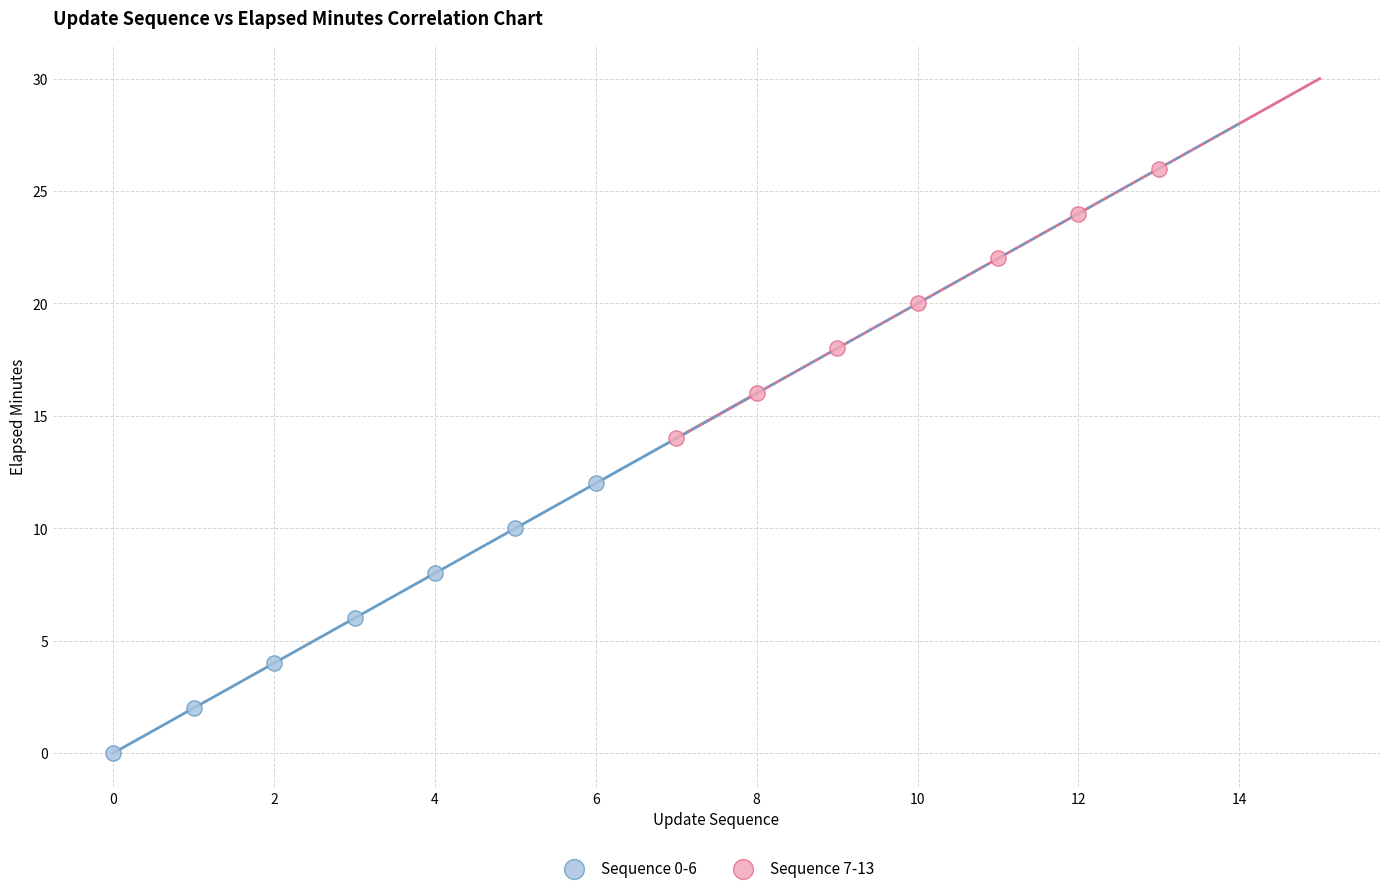

Which series reaches the maximum Y coordinate?

Sequence 7-13